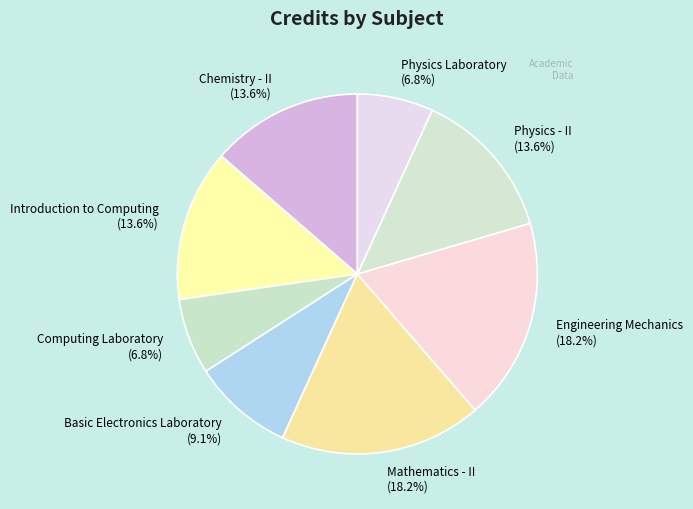

Approximately how many times larger is the value at Physics Laboratory compared to Mathematics - II?

0.4